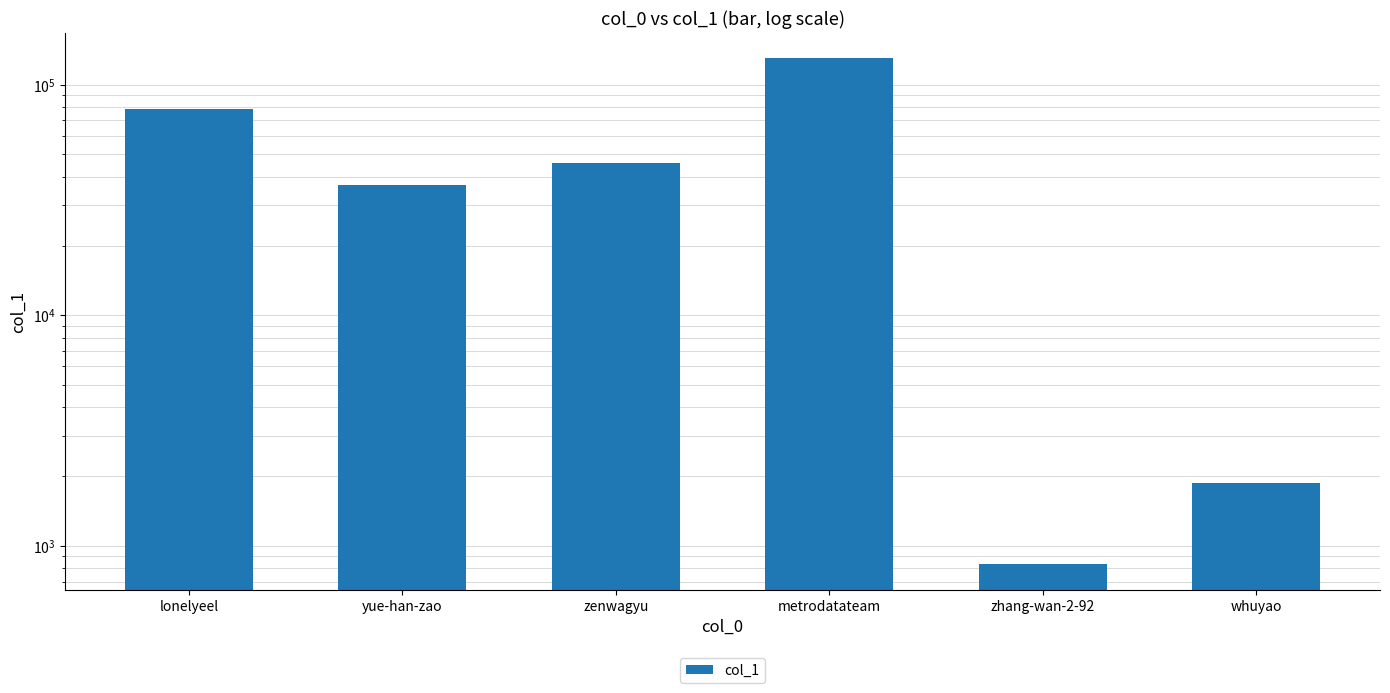

At which category does the chart reach its minimum across all series?

zhang-wan-2-92